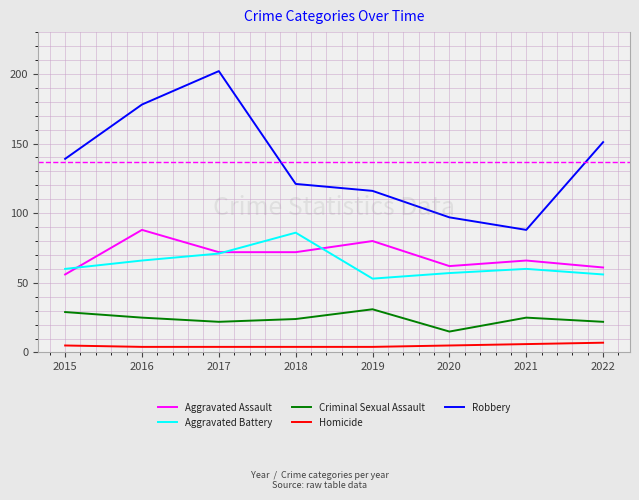

Count the number of categories in the chart.

8